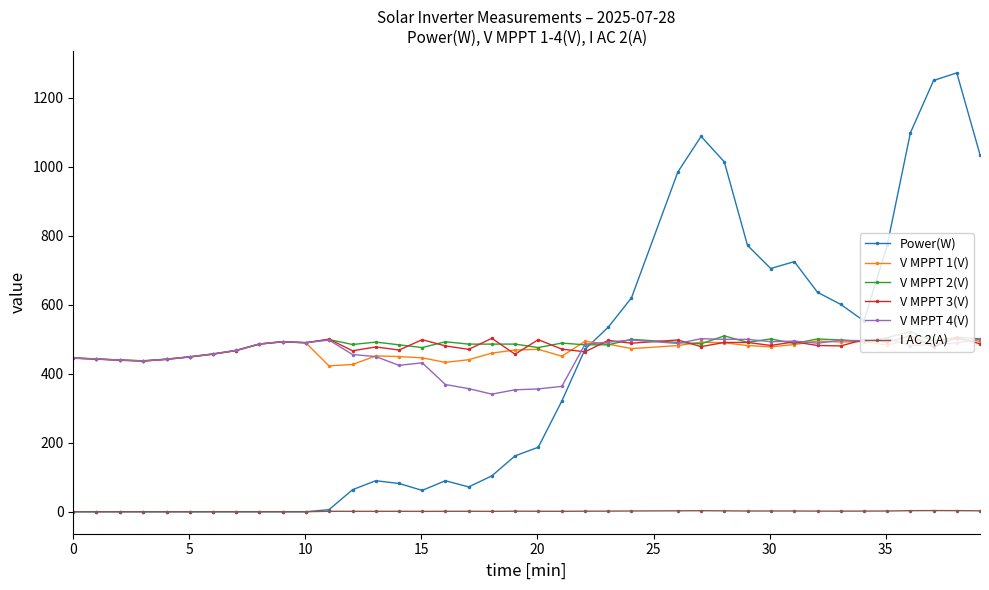

How many data points in Power(W) are less than 162?

19